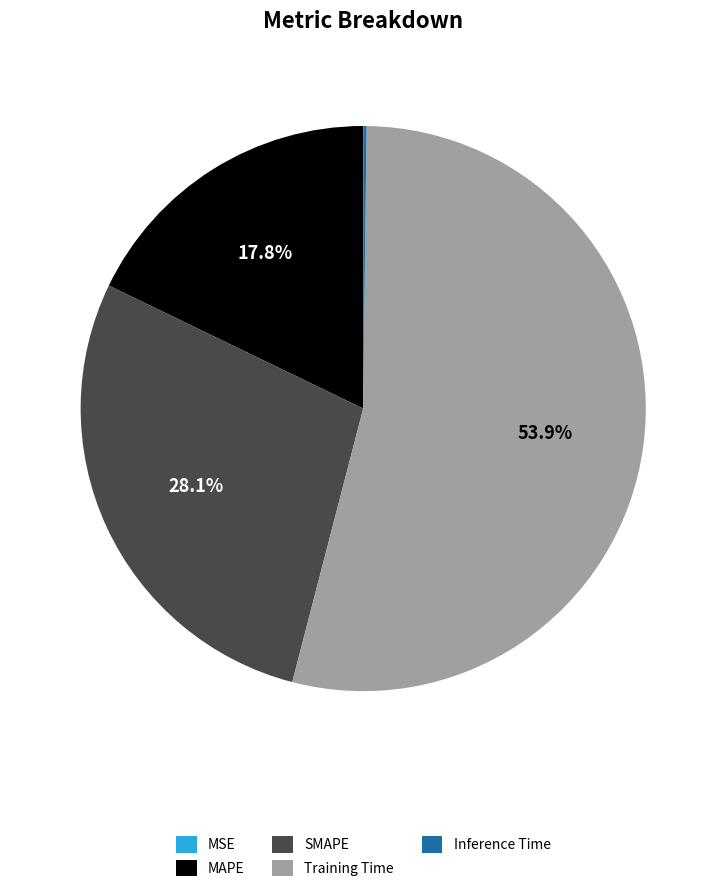

Between Training Time and MAPE, which is larger?

Training Time